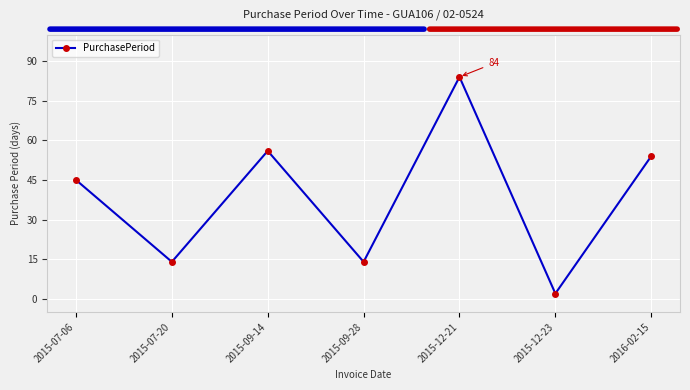

Reading left to right, list all the values displayed in this chart.

45	14	56	14	84	2	54